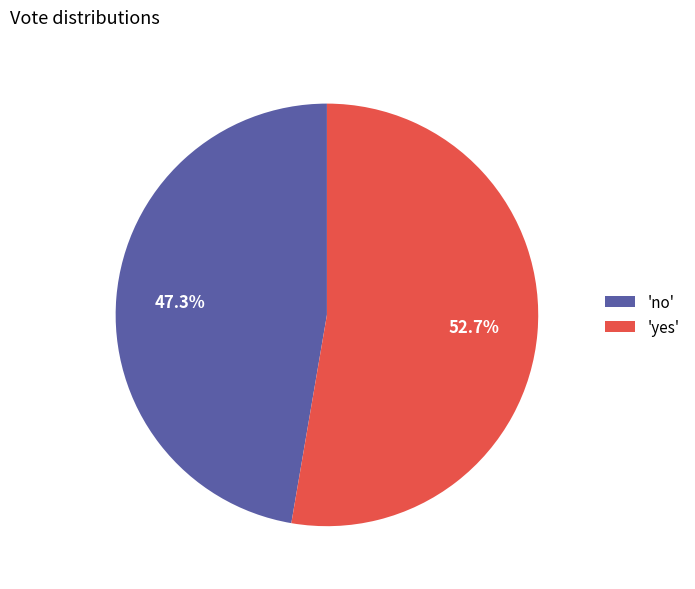

How many segments does this pie chart have?

2